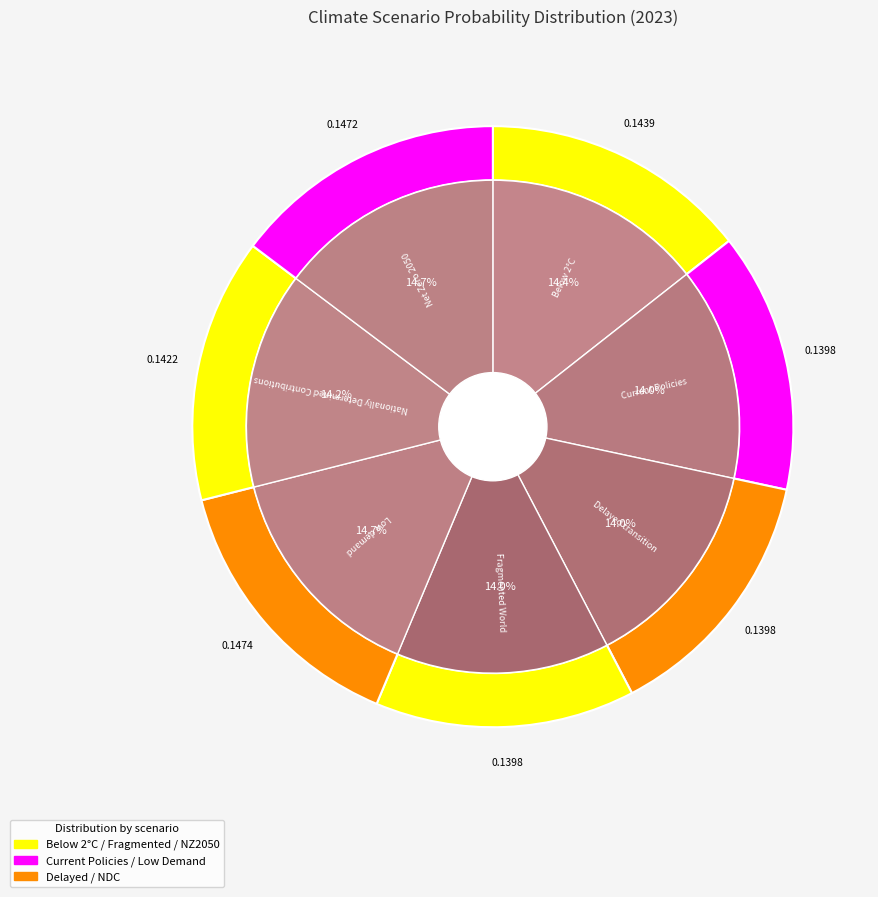

True or false: Low demand accounts for 22% of the total.

False